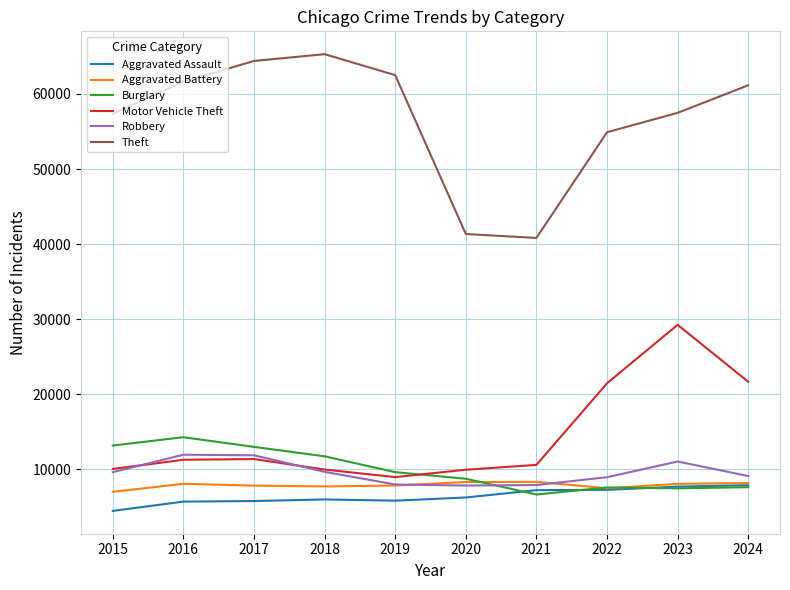

True or false: Motor Vehicle Theft and Robbery cross at least once.

True